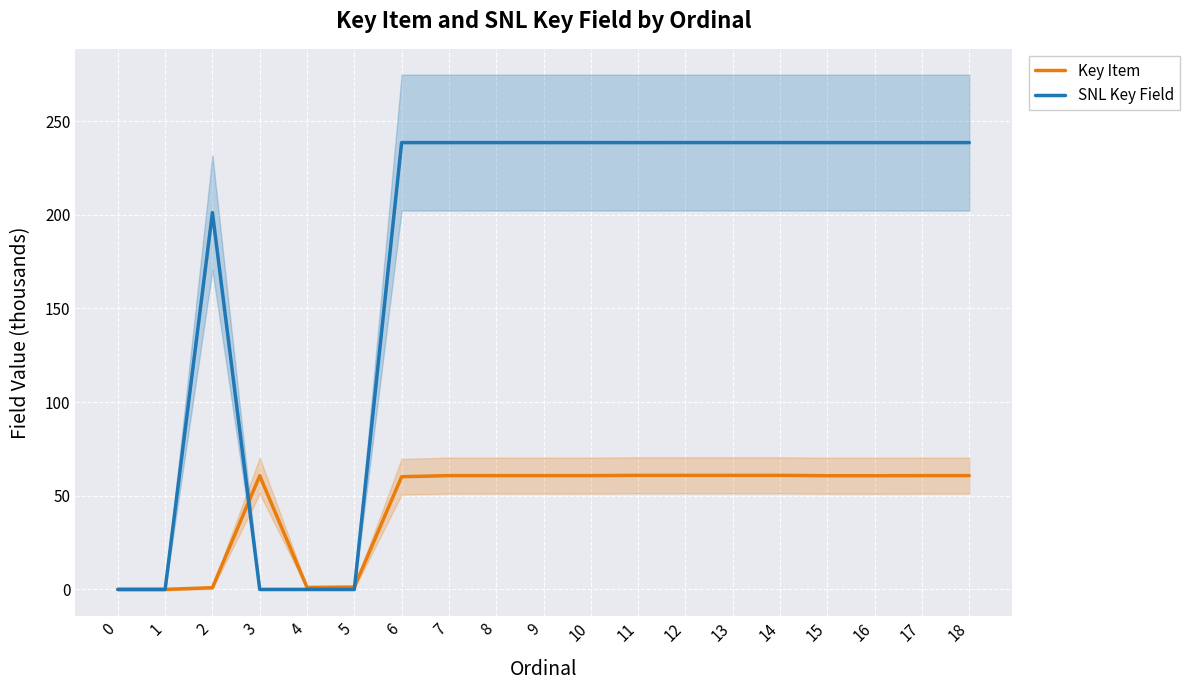

List the series in order of their peak value, lowest first.

Key Item, SNL Key Field